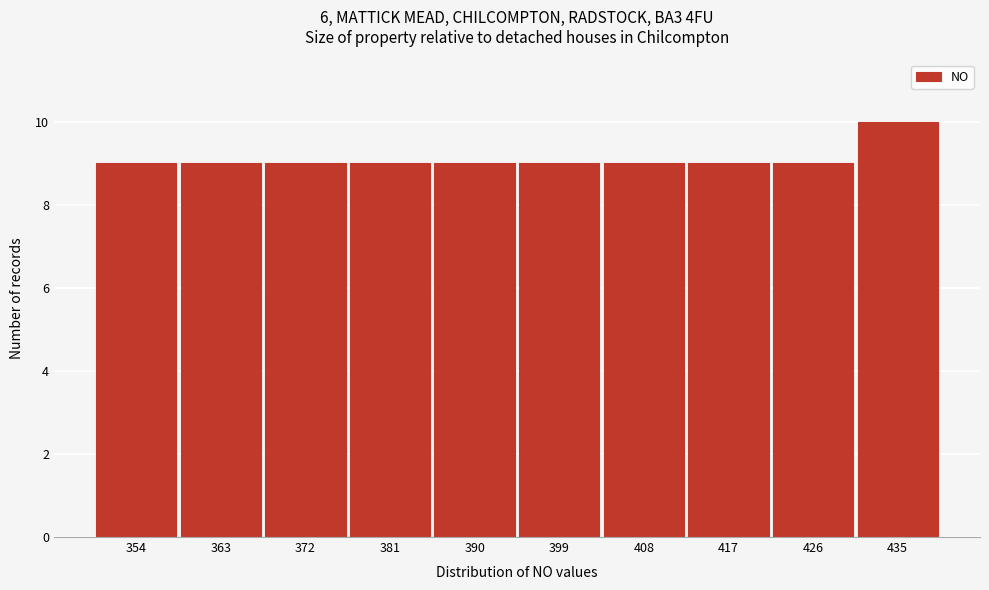

Reading left to right, extract all data points from this chart.

354=9	363=9	372=9	381=9	390=9	399=9	408=9	417=9	426=9	435=10